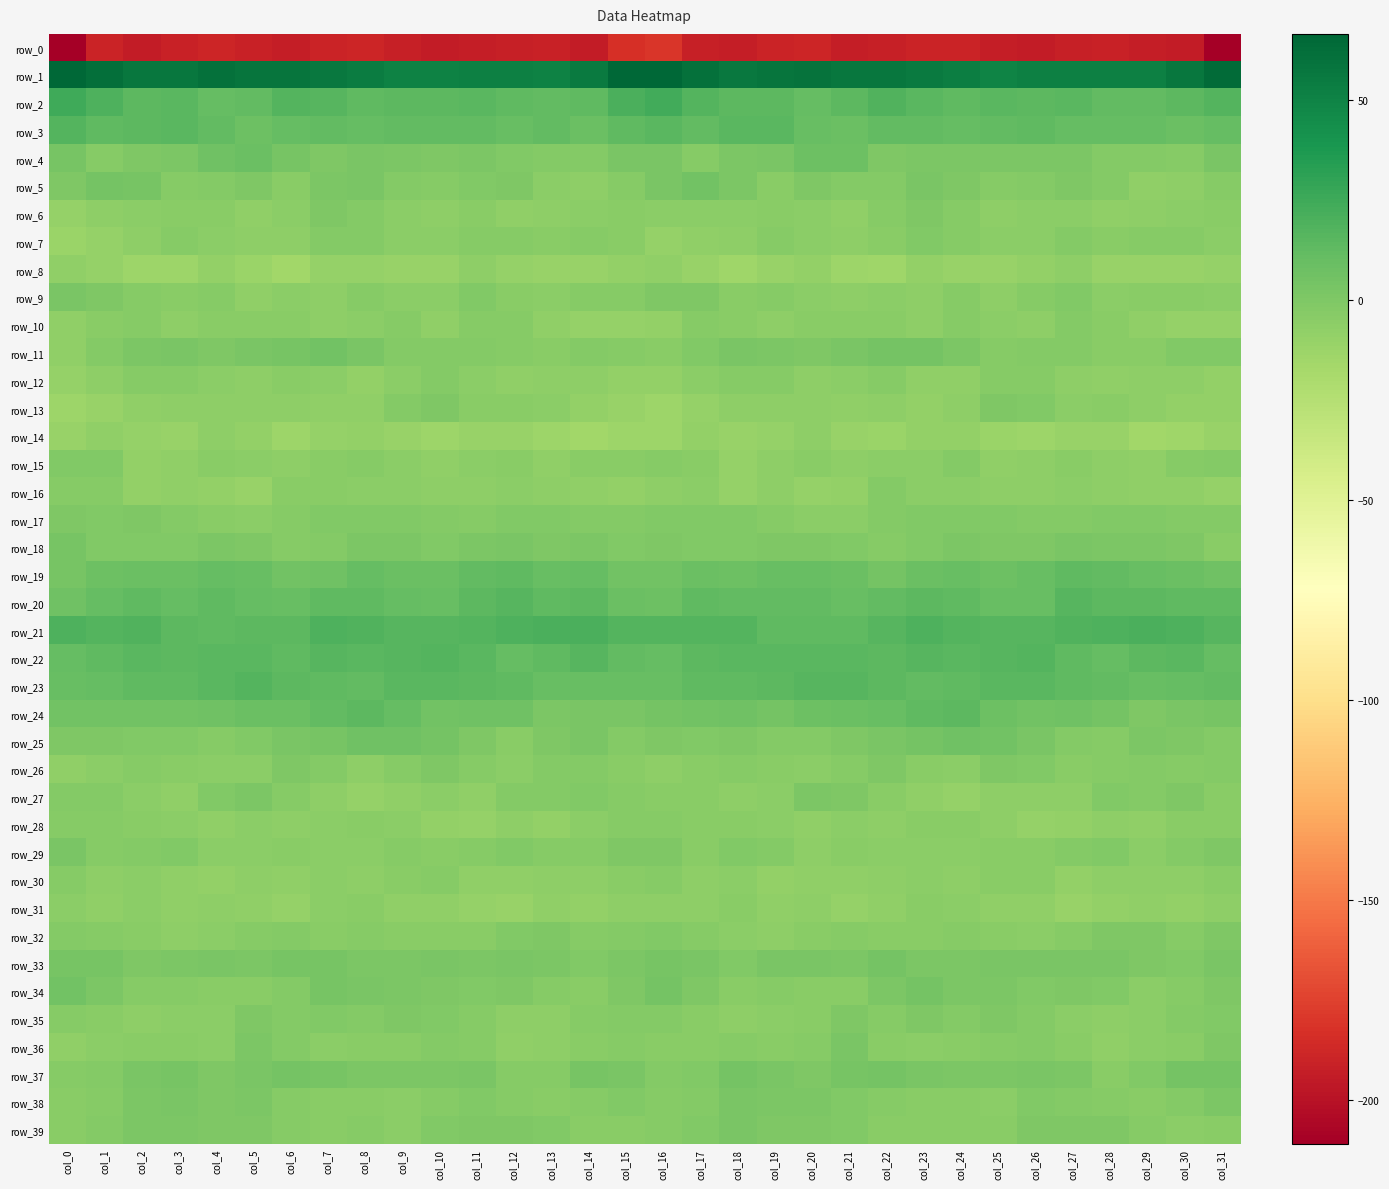

Is the value of row_38 at col_15 greater than the value of row_20 at col_26?

No